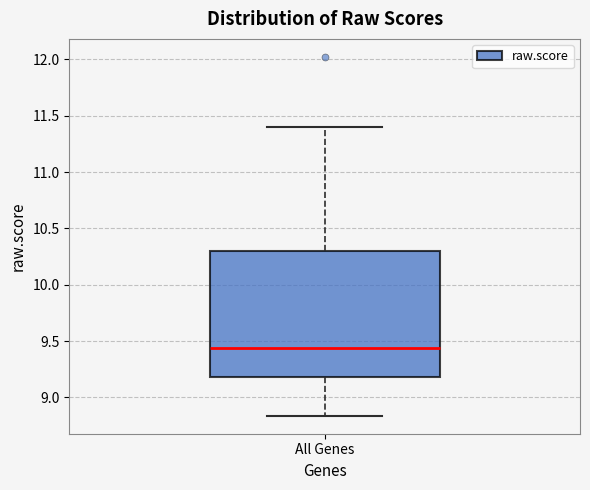

Transcribe this box plot: give where the median line is, the range the box spans, and where the two whiskers end, as read against the y-axis. The values are not printed on the chart, so give them approximately, as read against the axis.

median 9.45, box 9.20 to 10.30, whiskers 8.85 to 11.40